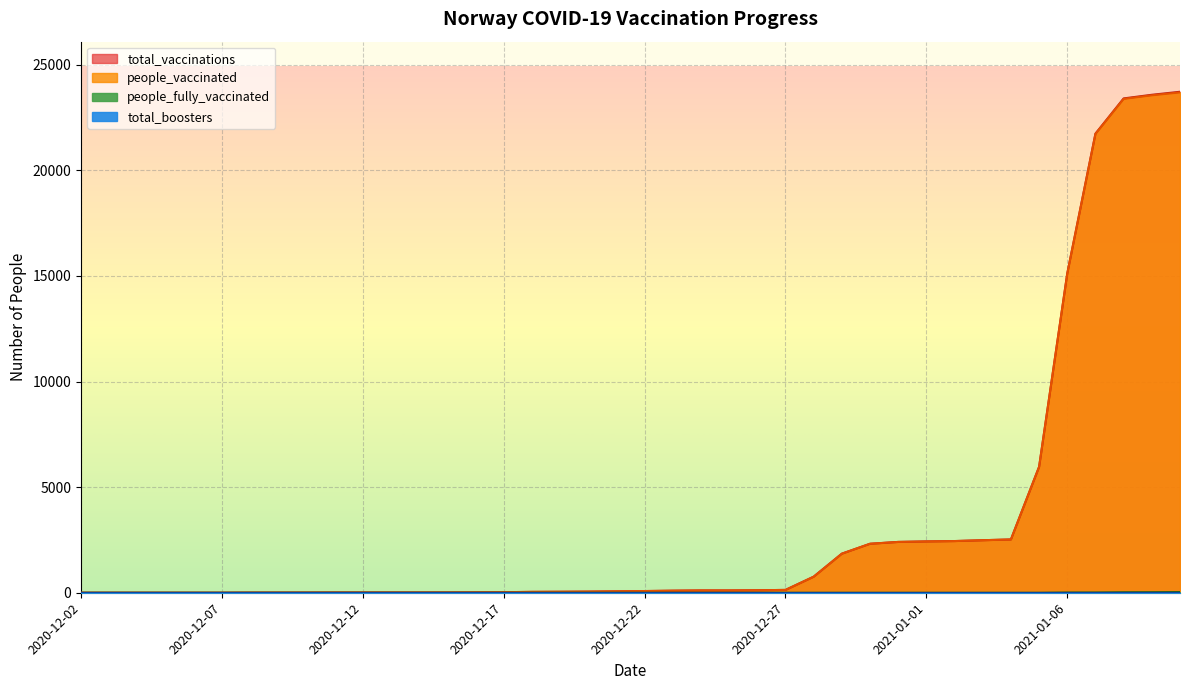

What is the maximum value shown in the chart?

23721